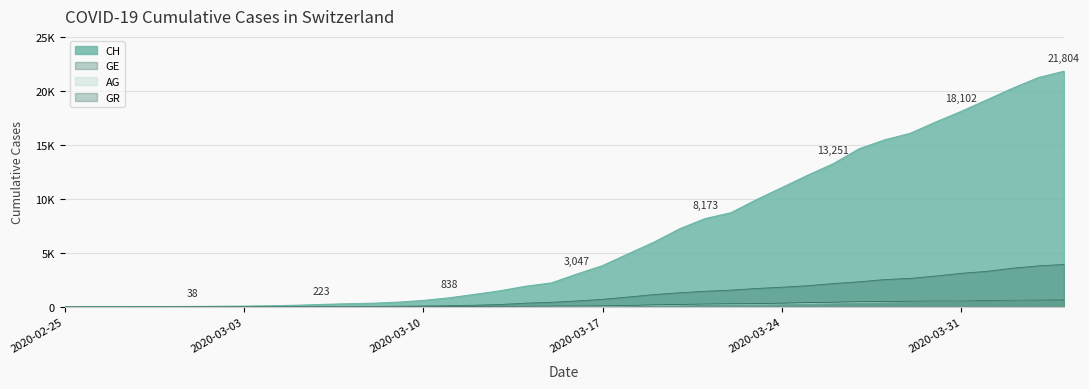

True or false: AG and GE cross at least once.

False